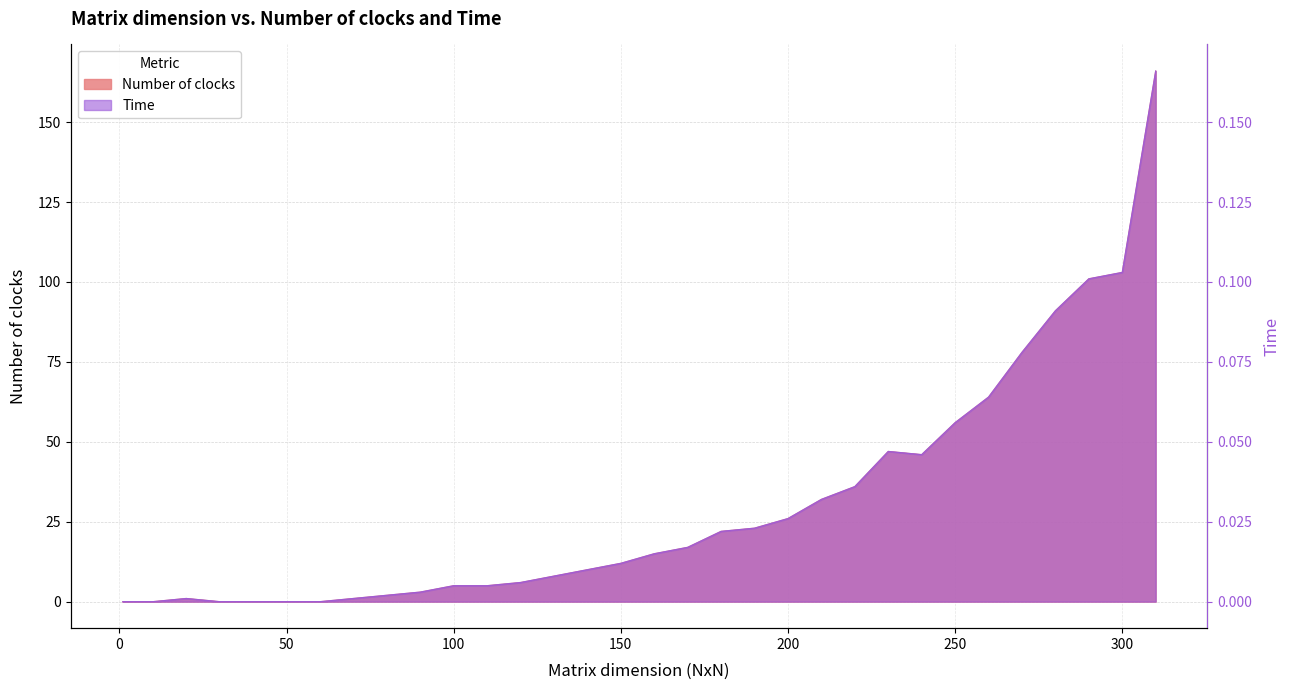

Is the value of Time at 1 greater than the value of Number of clocks at 240?

No